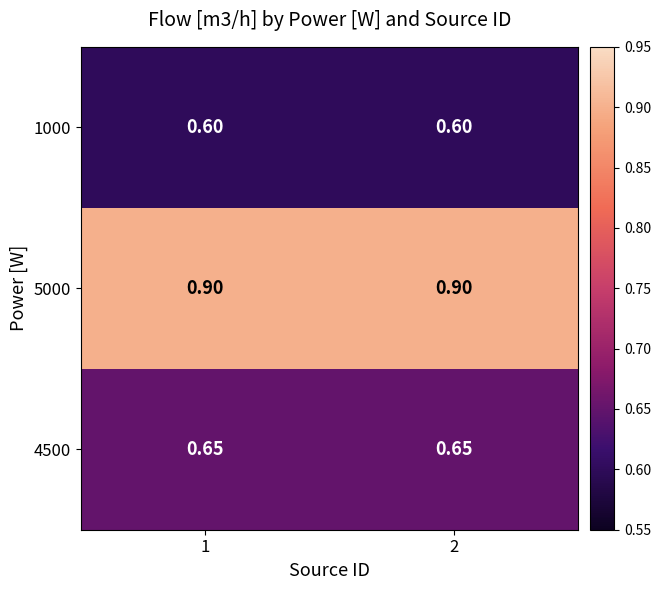

Is the value of 5000 at 1 greater than the value of 1000 at 2?

Yes